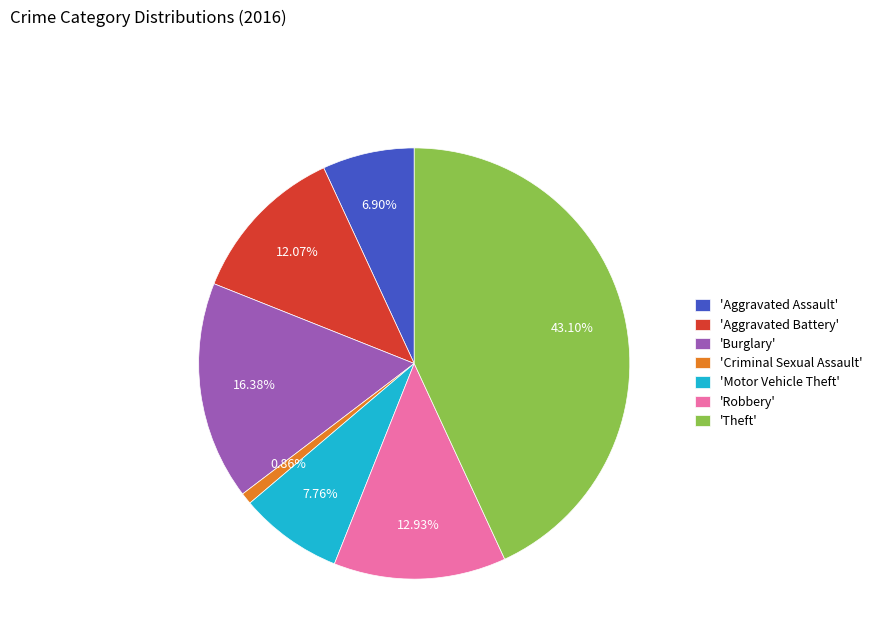

Is there a majority slice in this chart?

No